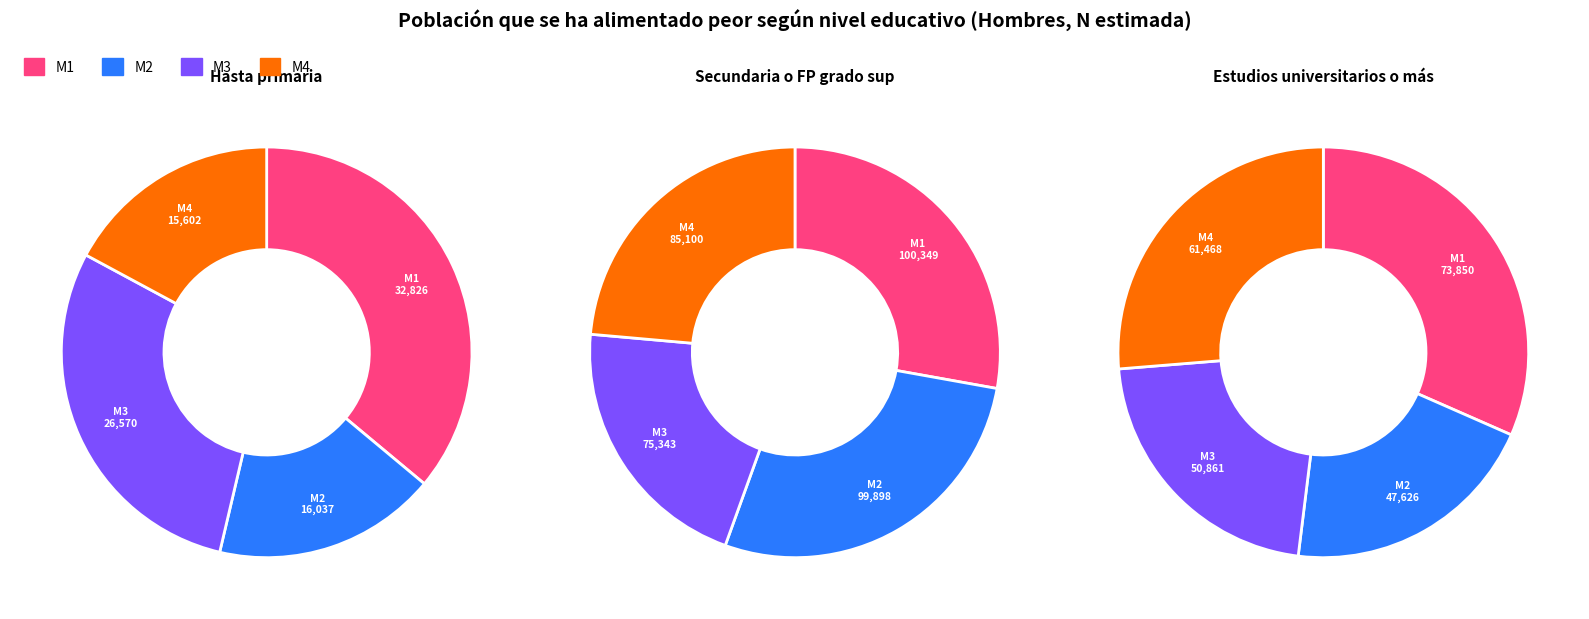

Rank the series by their average value, from highest to lowest.

Secundaria o FP grado sup, Estudios universitarios o más, Hasta primaria